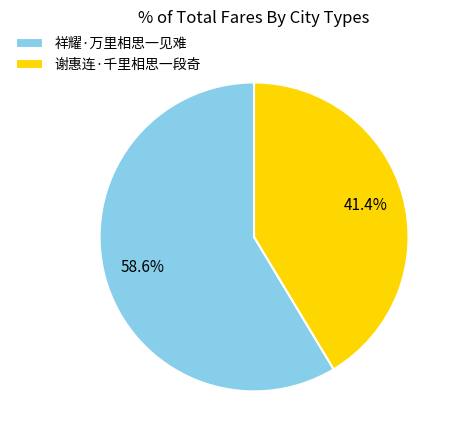

True or false: 祥耀·万里相思一见难 accounts for 59% of the total.

True